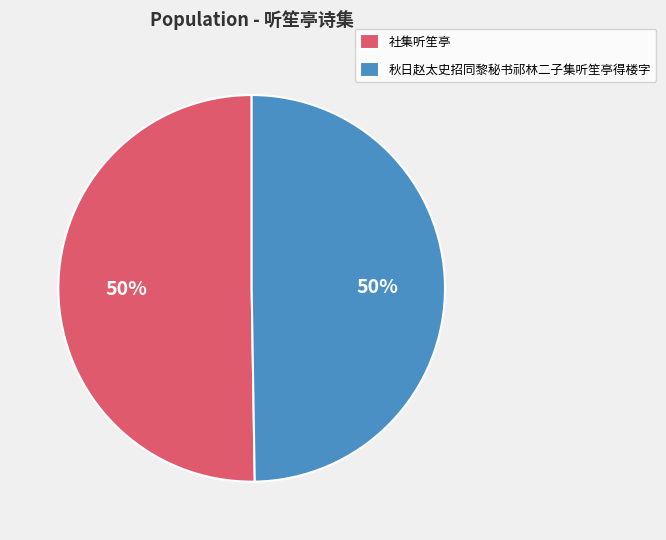

Combined, do 社集听笙亭 and 秋日赵太史招同黎秘书祁林二子集听笙亭得楼字 account for over 50%?

Yes